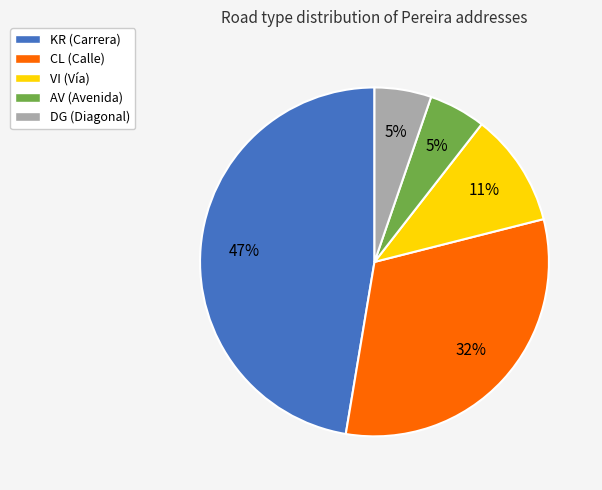

What percentage is the VI slice, to the nearest percent?

11%